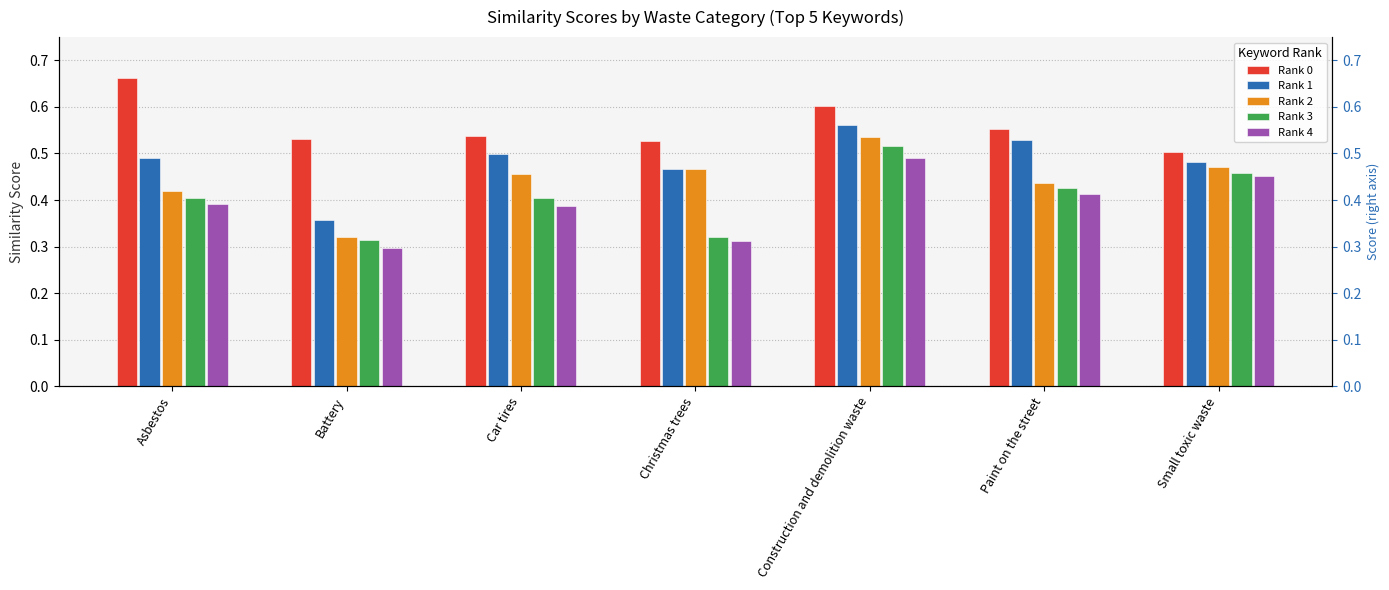

Is the value of Rank 2 at Car tires greater than the value of Rank 1 at Christmas trees?

No